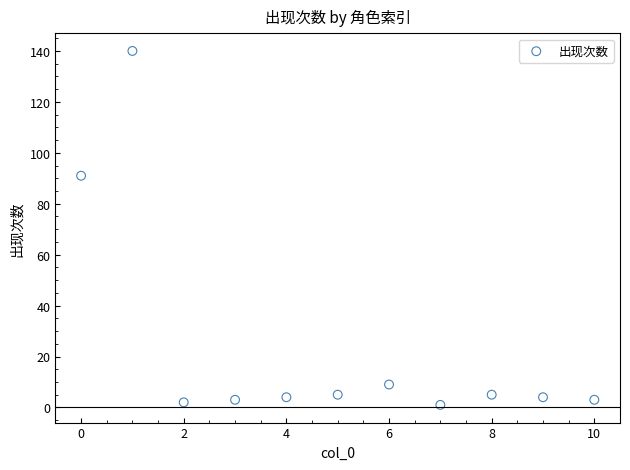

What is the range of Y values (max minus min)?

139